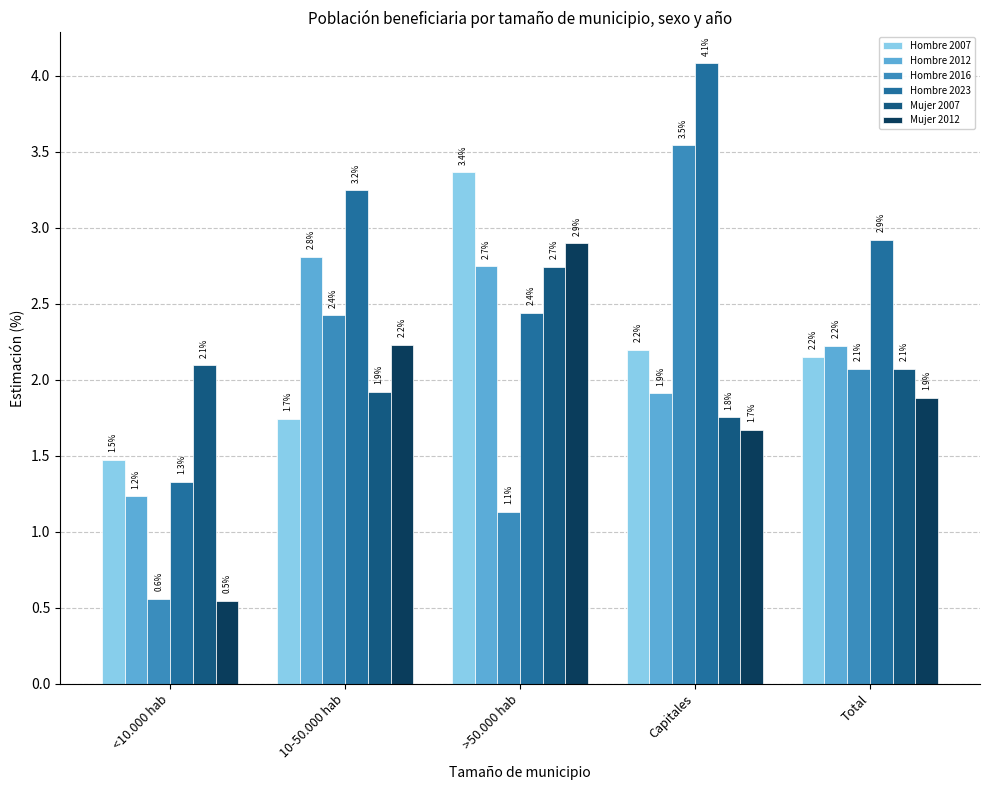

At which label is Mujer 2012 closest to 1?

<10.000 hab